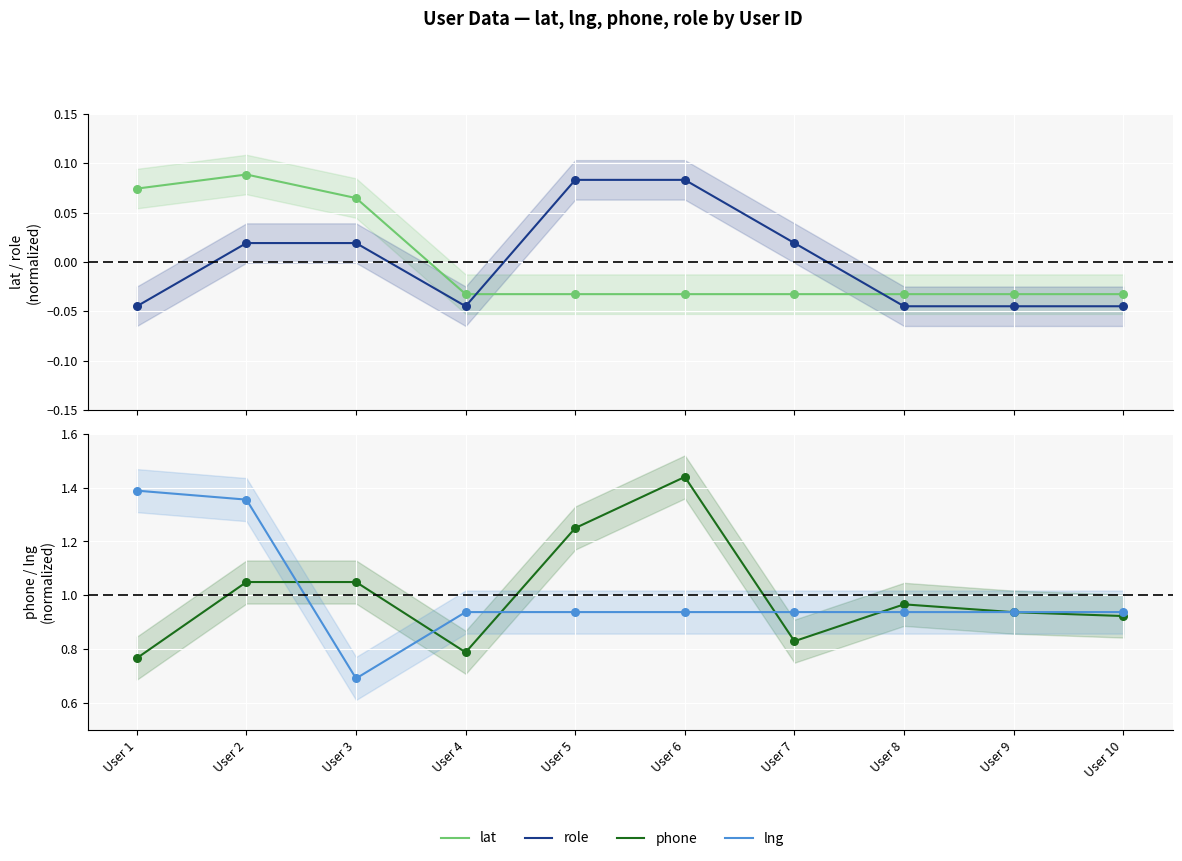

Which series has the largest Y range (max minus min)?

lng